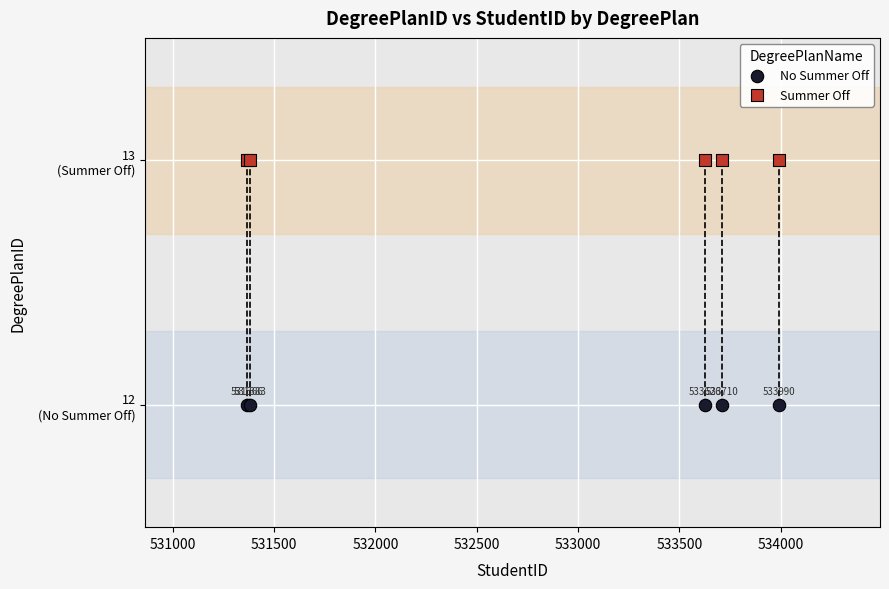

Which series reaches the maximum Y coordinate?

Summer Off